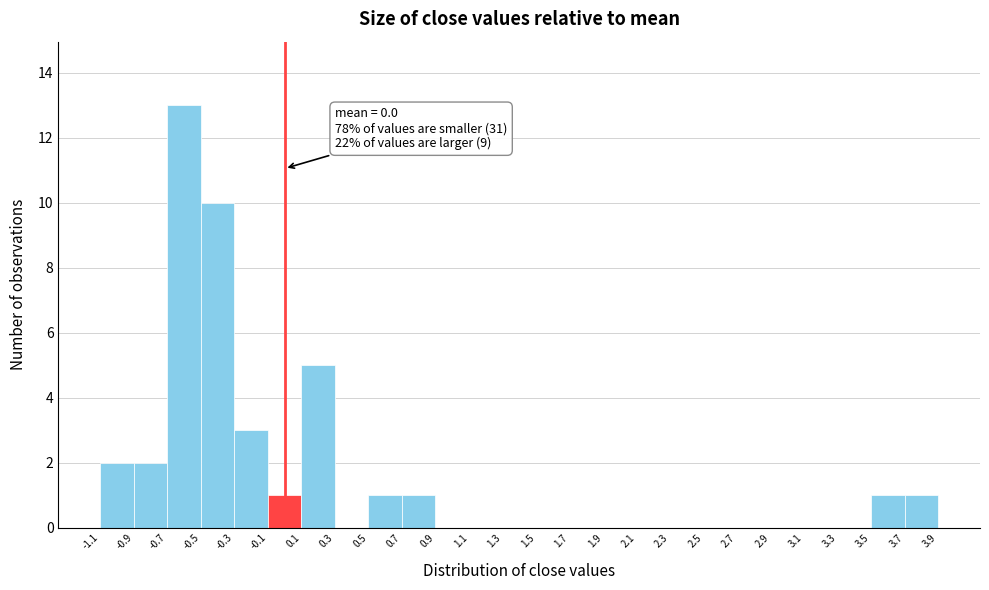

Which range on the x-axis has the tallest bar?

-0.7 to -0.5